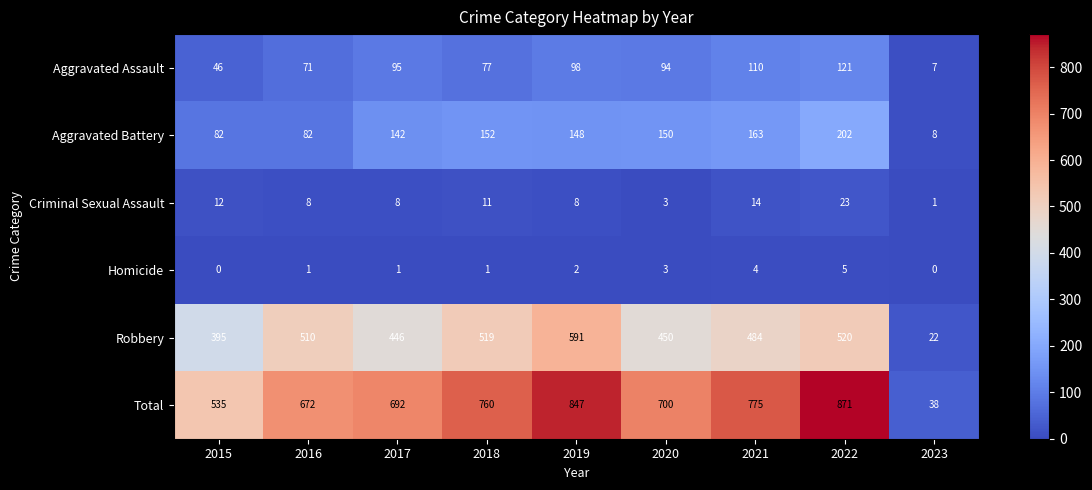

The value of Aggravated Battery at 2023 is 8. True or false?

True